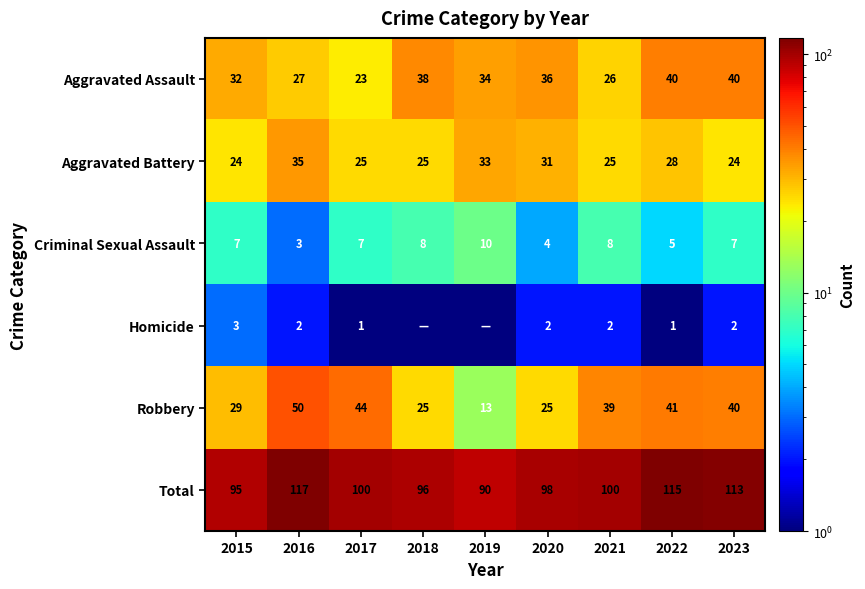

The Criminal Sexual Assault series shows 3.0 at 2021. True or false?

False